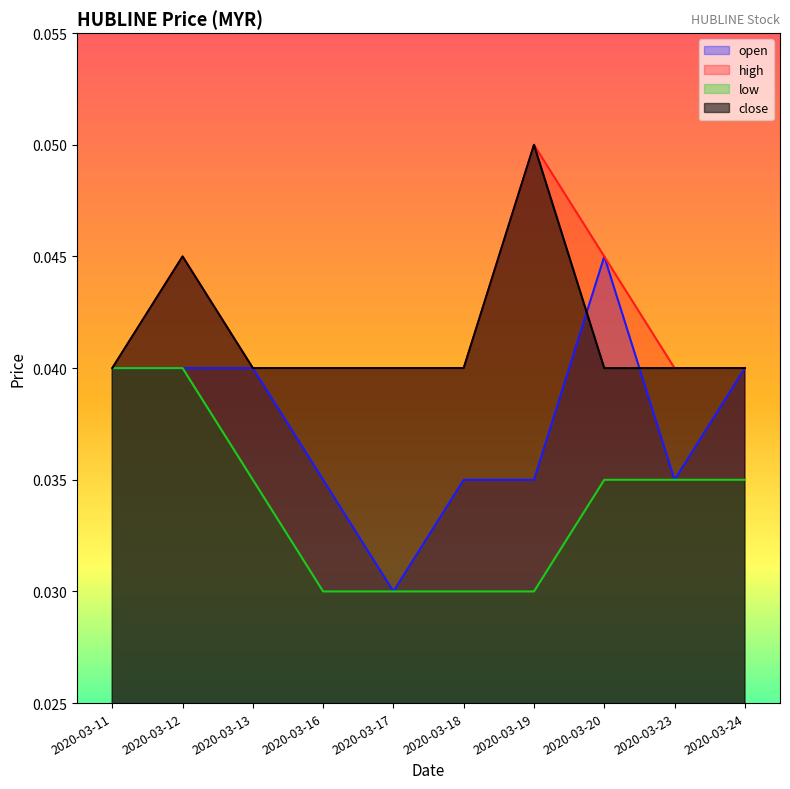

True or false: low has a value of 0.0 at 2020-03-19.

False